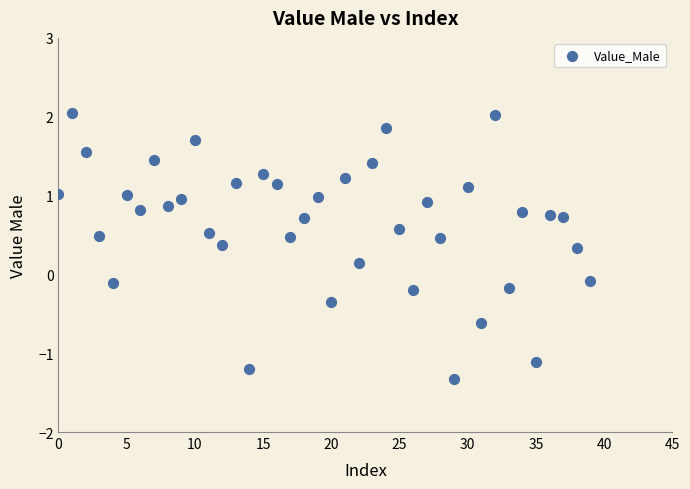

What is the range of Y values (max minus min)?

3.4